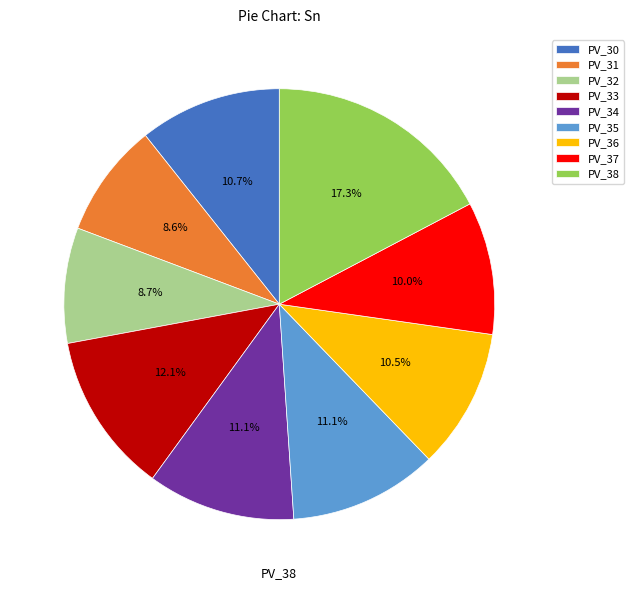

What percentage is the PV_33 slice, to the nearest percent?

12%